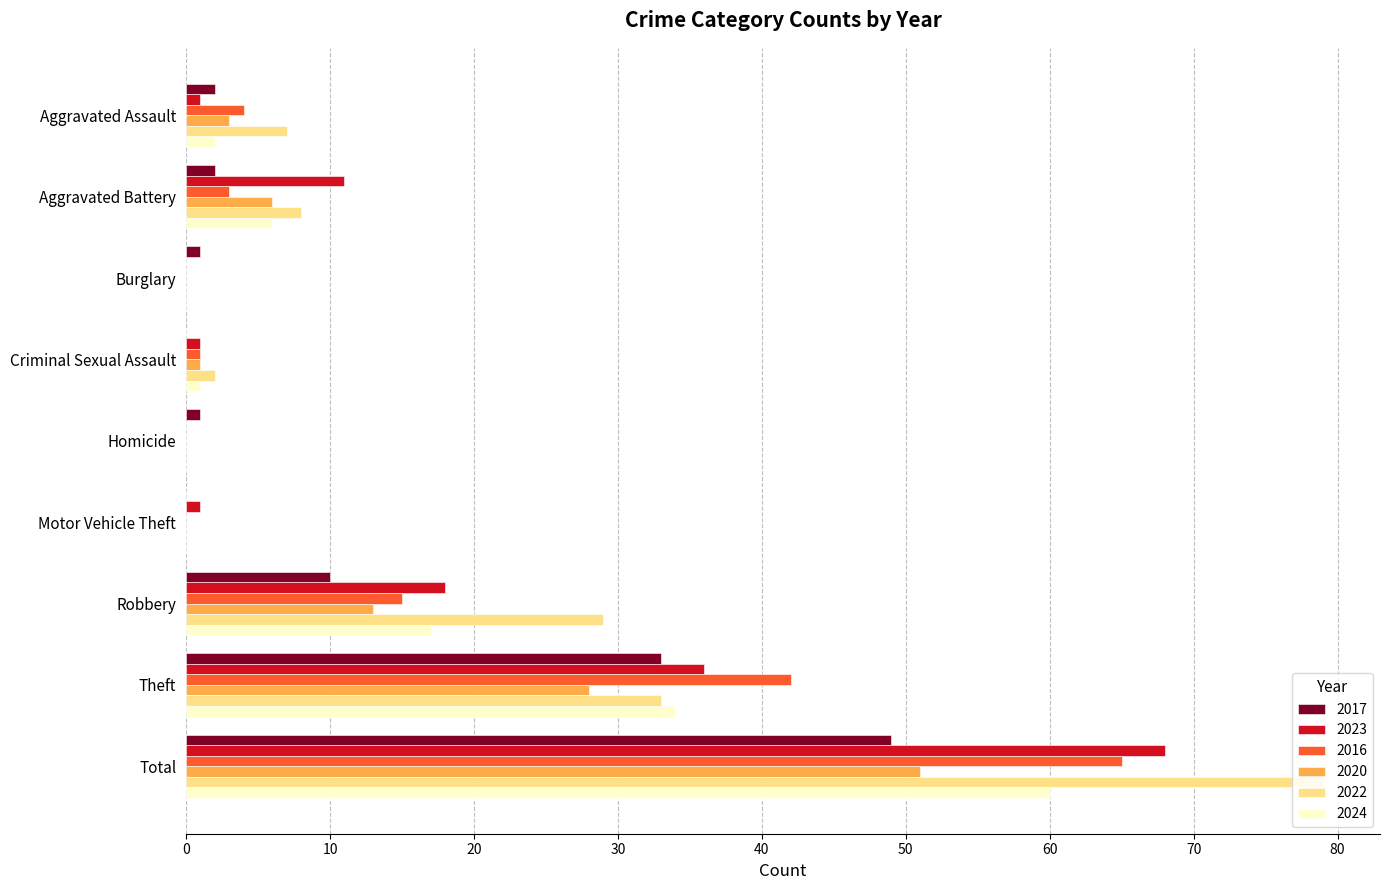

Where is 2020 nearest to the value 25?

Theft